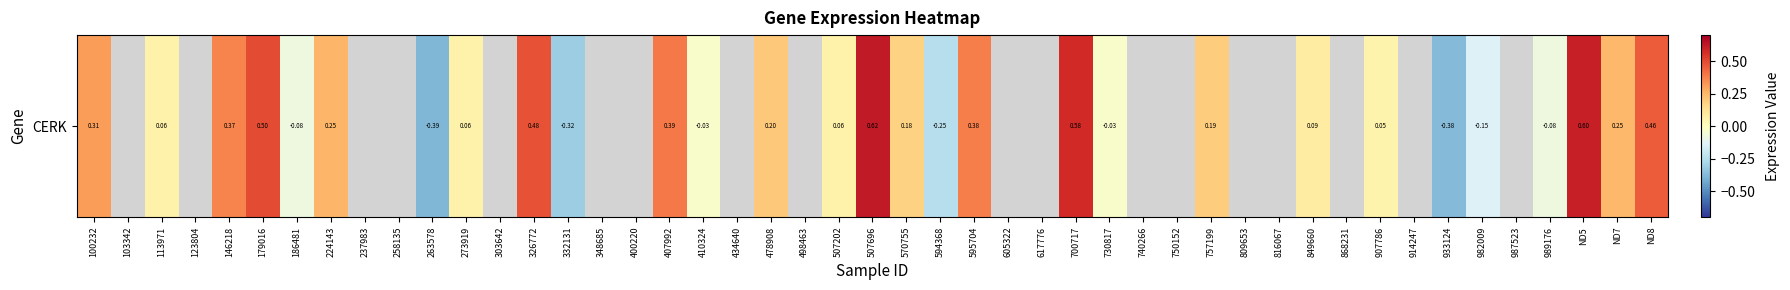

Which has a higher value, 507202 or 478908?

478908